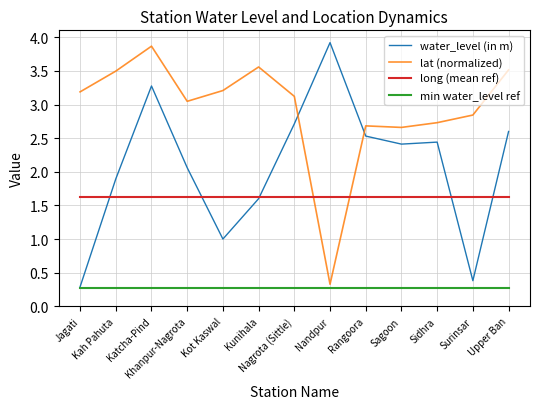

At which category is the sum across all series the highest?

Katcha-Pind